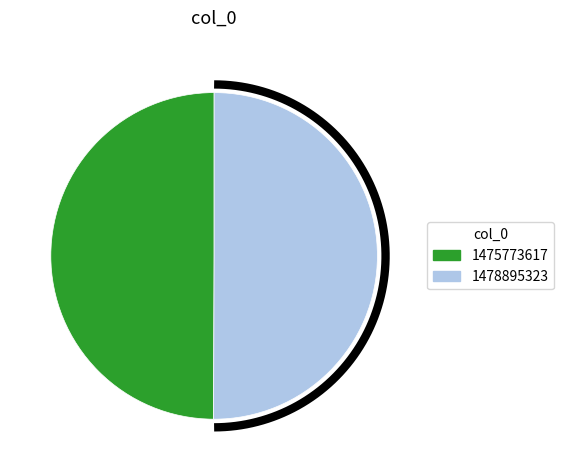

Does 1478895323 represent more than half of the total?

Yes